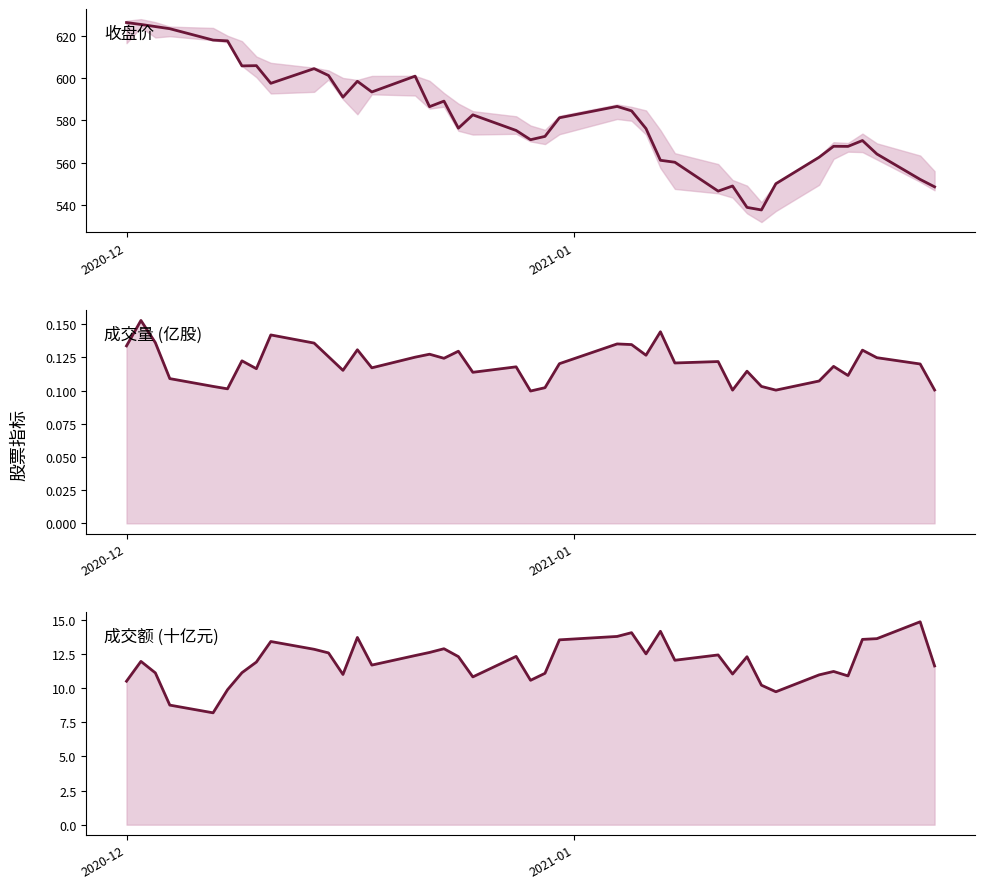

Which series has the largest range (max minus min)?

收盘